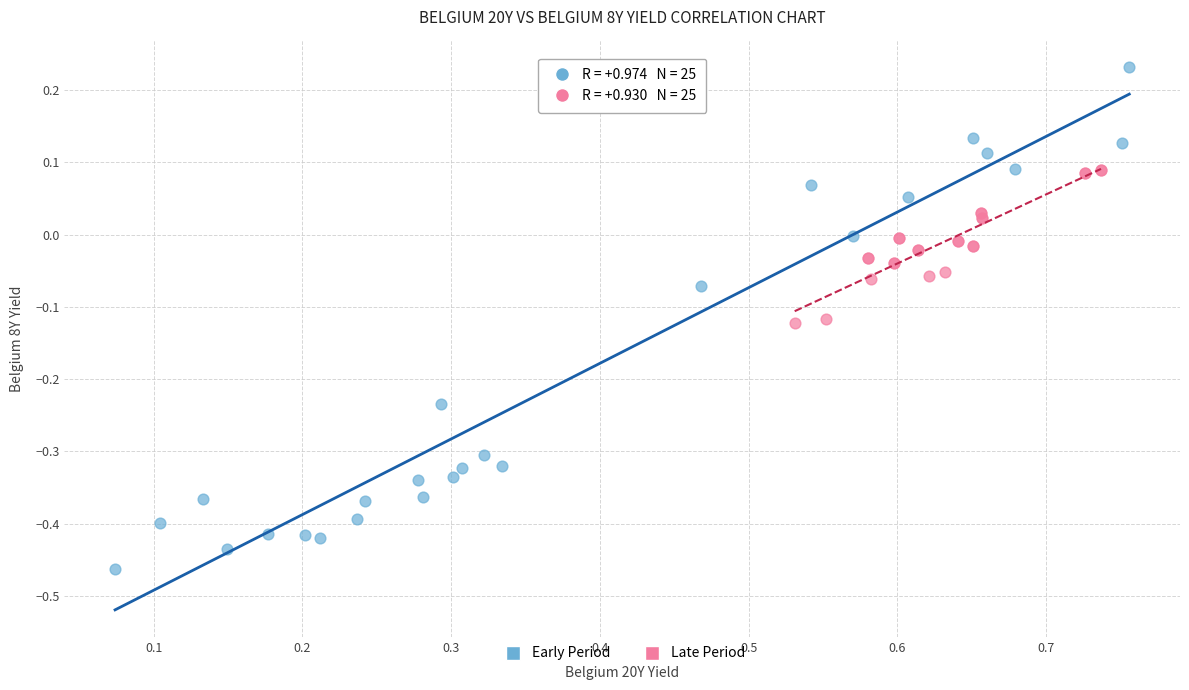

Which series has the widest spread of Y values?

Early Period